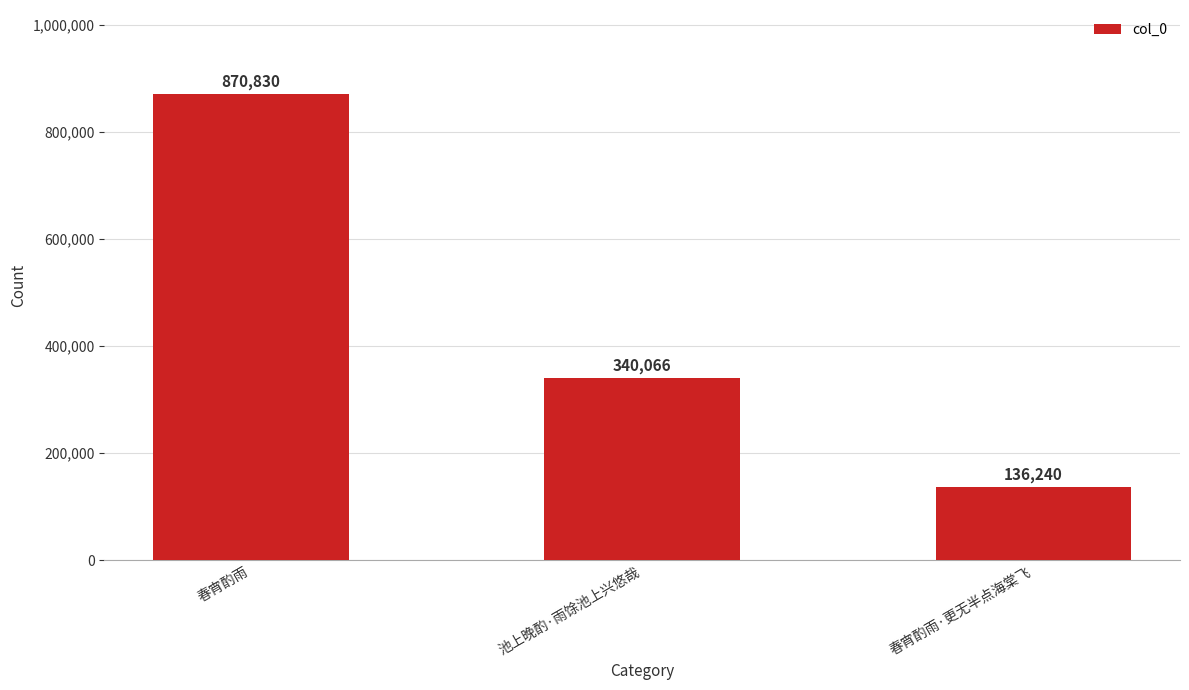

How many distinct data groups are displayed?

1